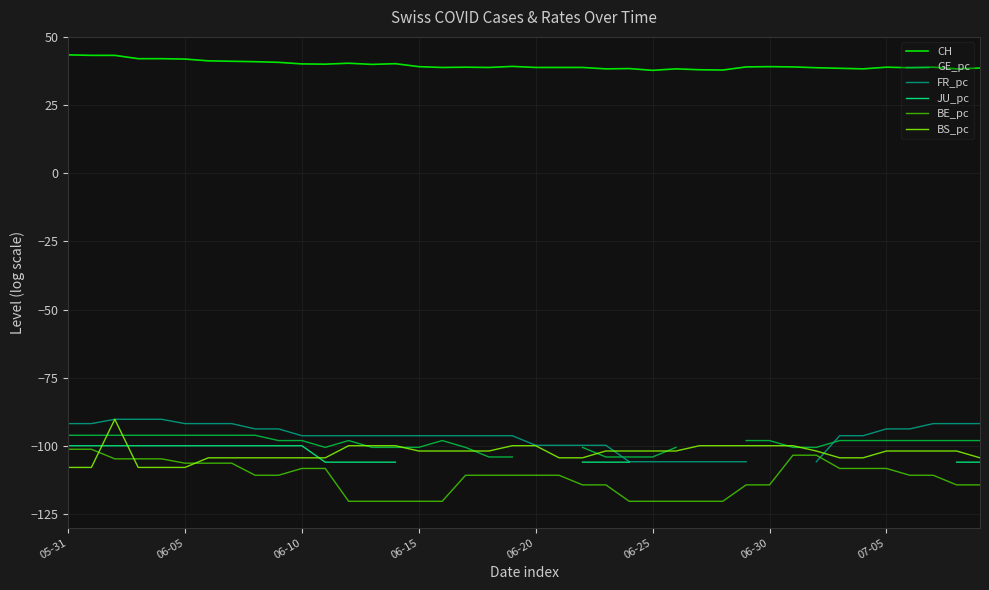

What is the highest value of the BS_pc series?

-90.2